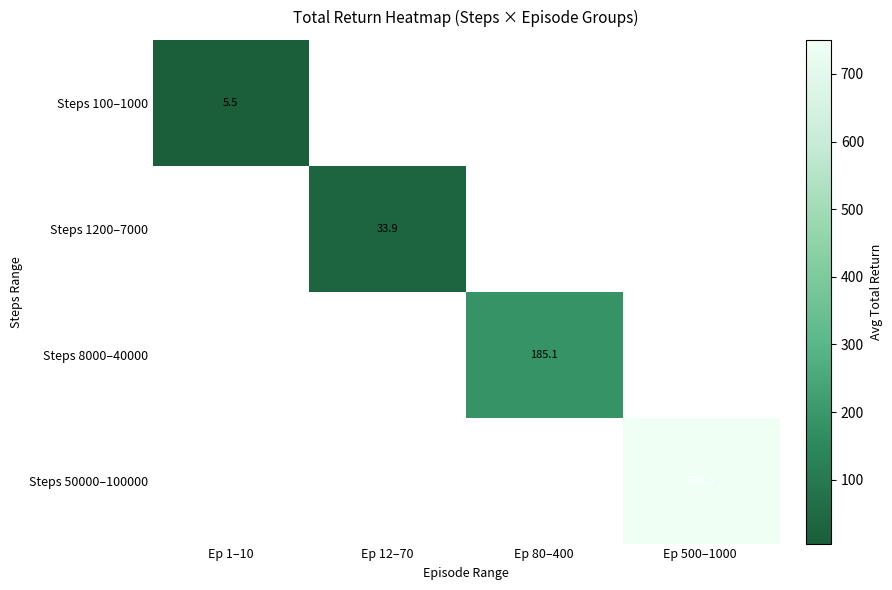

What is the minimum value shown in the chart?

5.5